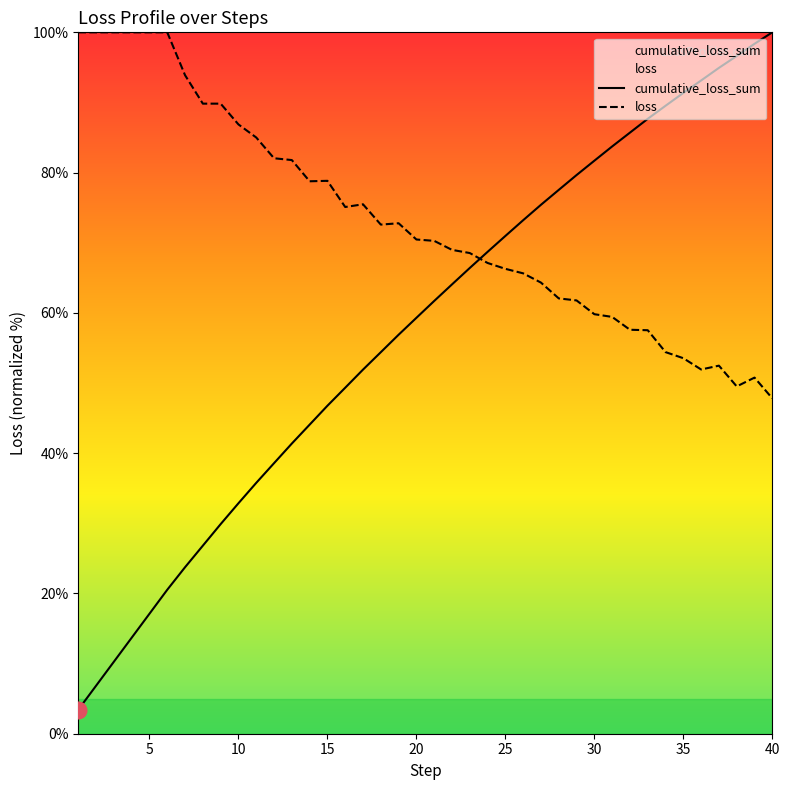

Rank the series by their average value, from highest to lowest.

loss, cumulative_loss_sum